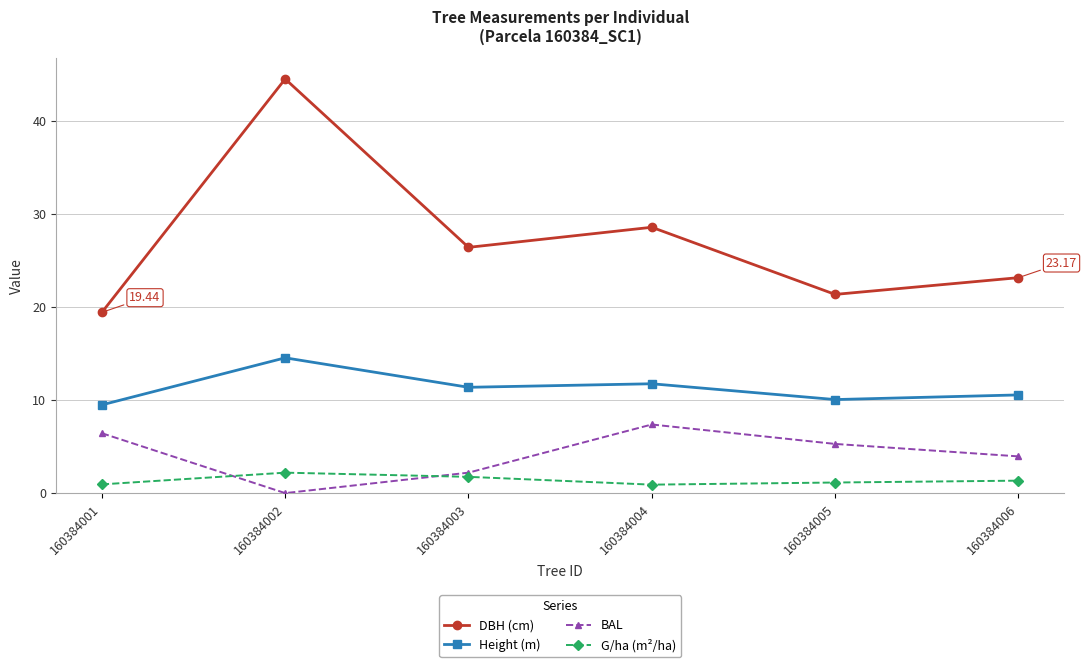

At 160384006, list the series in order from smallest to largest.

G/ha (m²/ha), BAL, Height (m), DBH (cm)